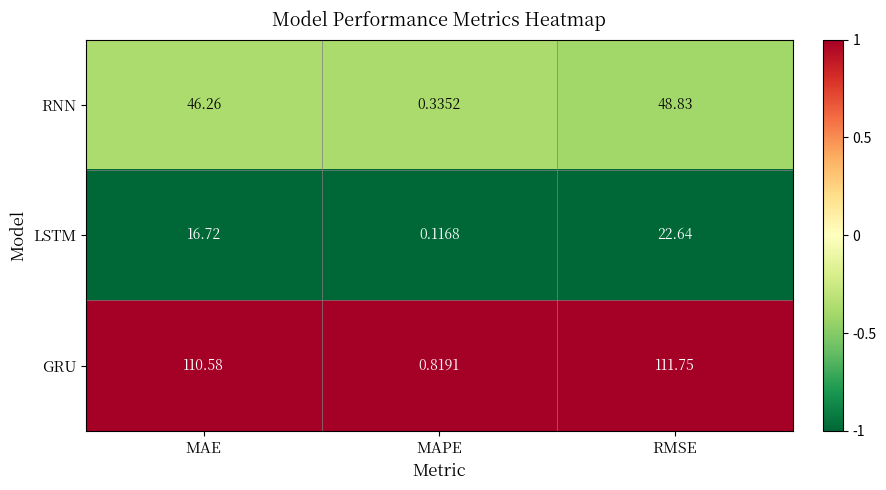

Which series has the widest spread of values?

GRU